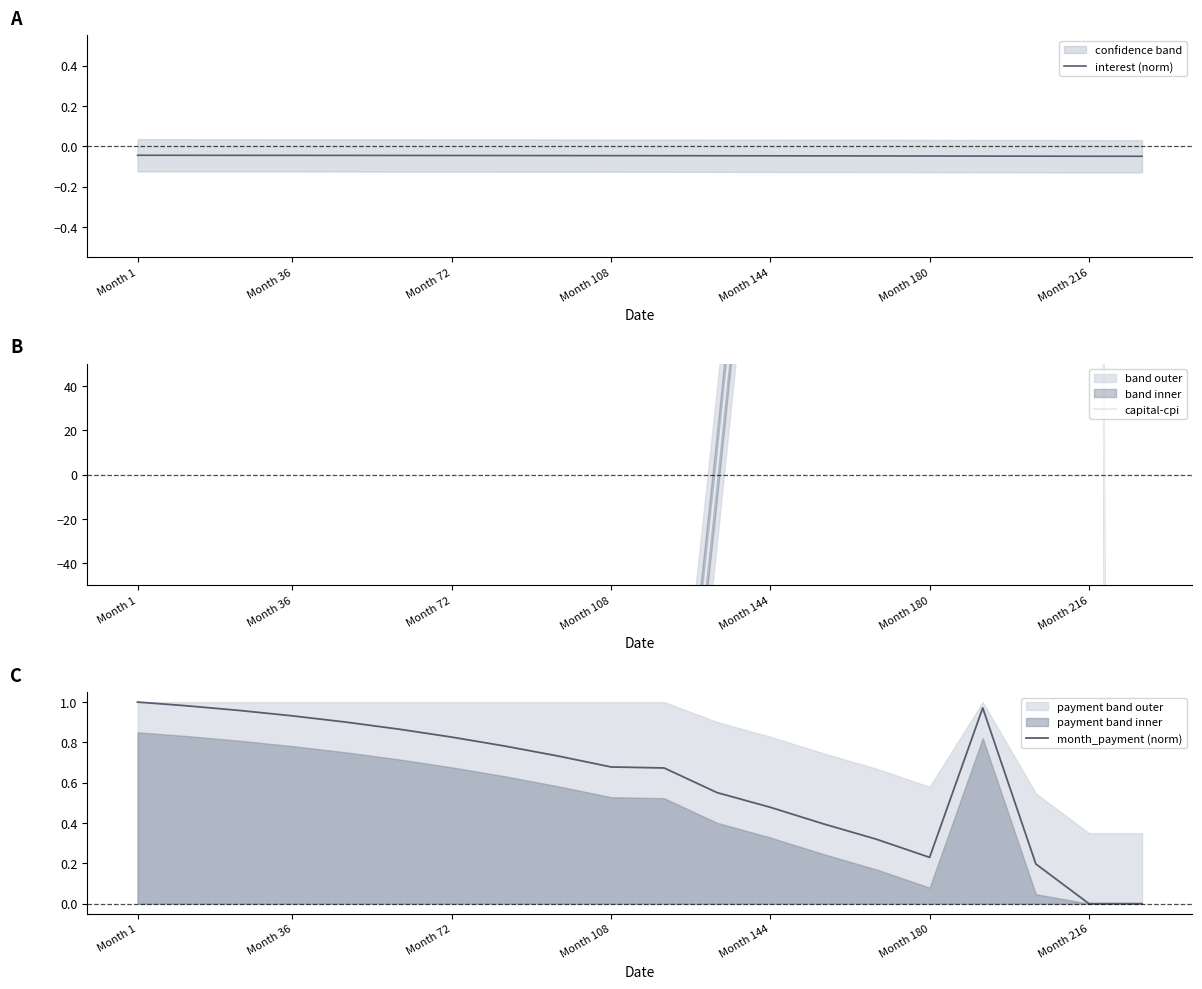

At which label is interest (norm) closest to 0?

Month 1